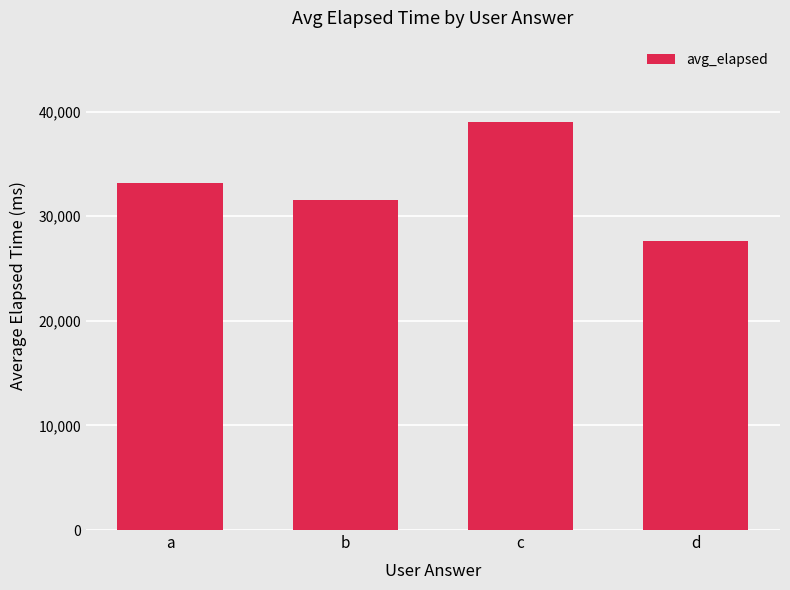

Reading left to right, transcribe all the data shown in this chart.

a=33222.0	b=31508.3	c=38988.0	d=27666.4